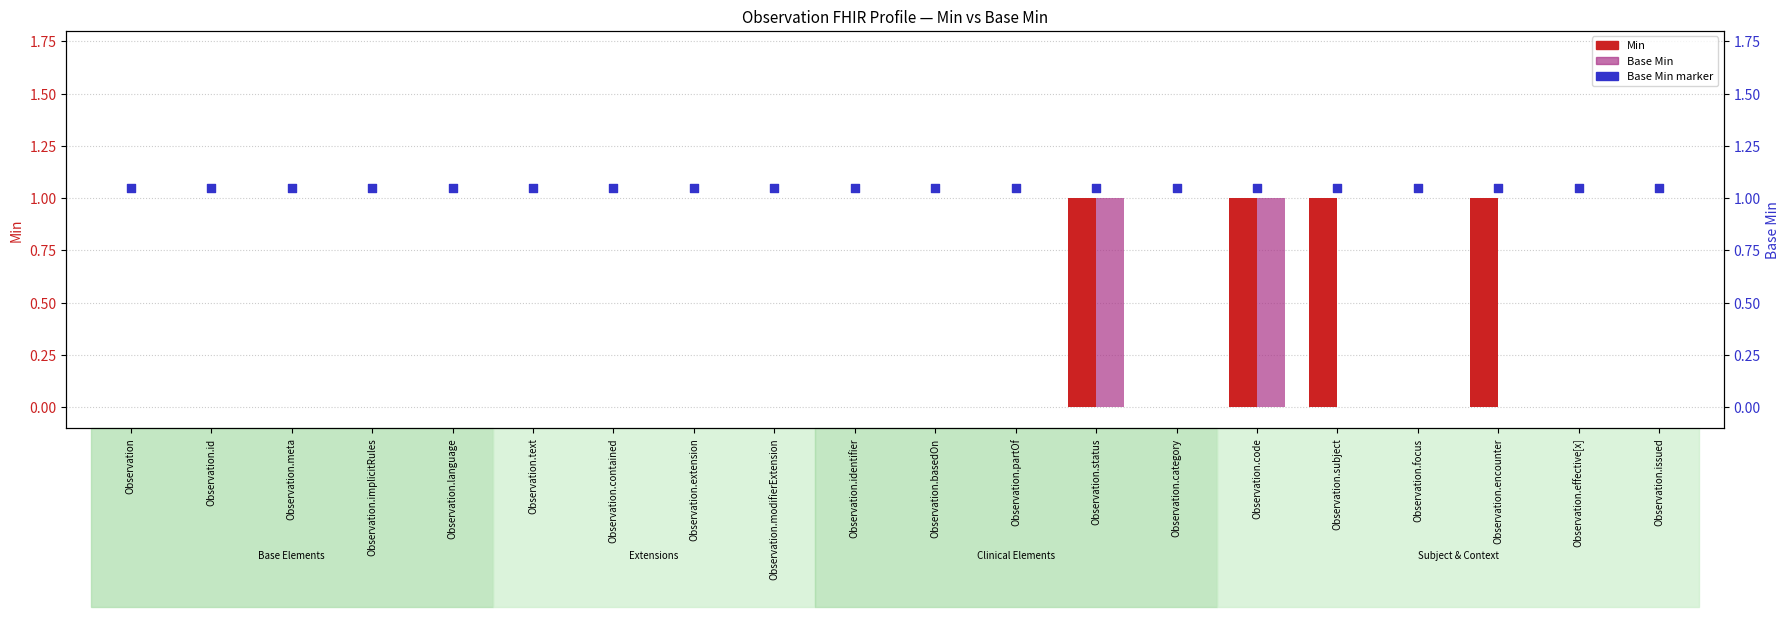

Which series contains the highest Y value?

Base Min marker